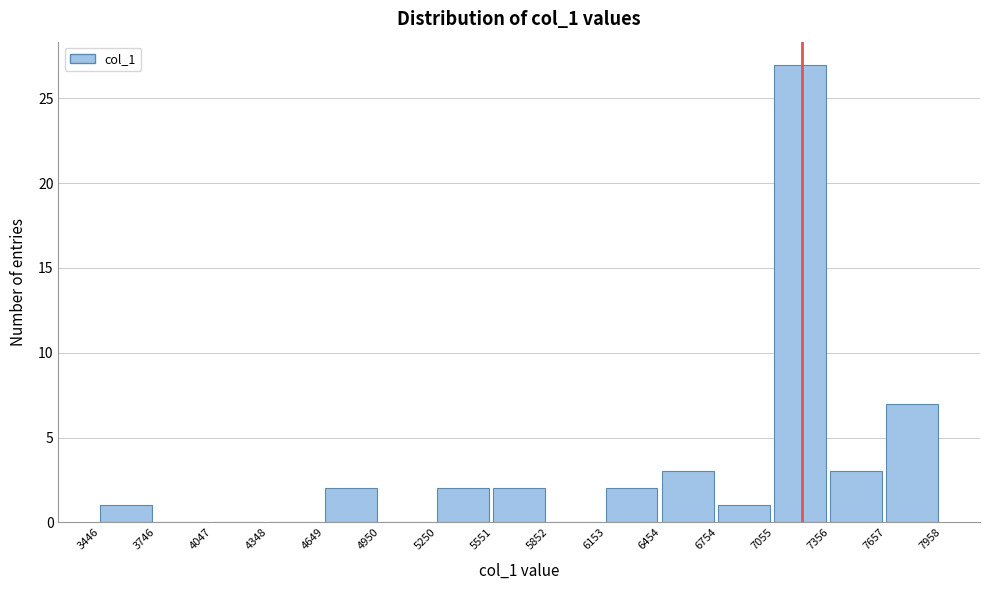

Over which range of the x-axis is the bar tallest?

7055 to 7356